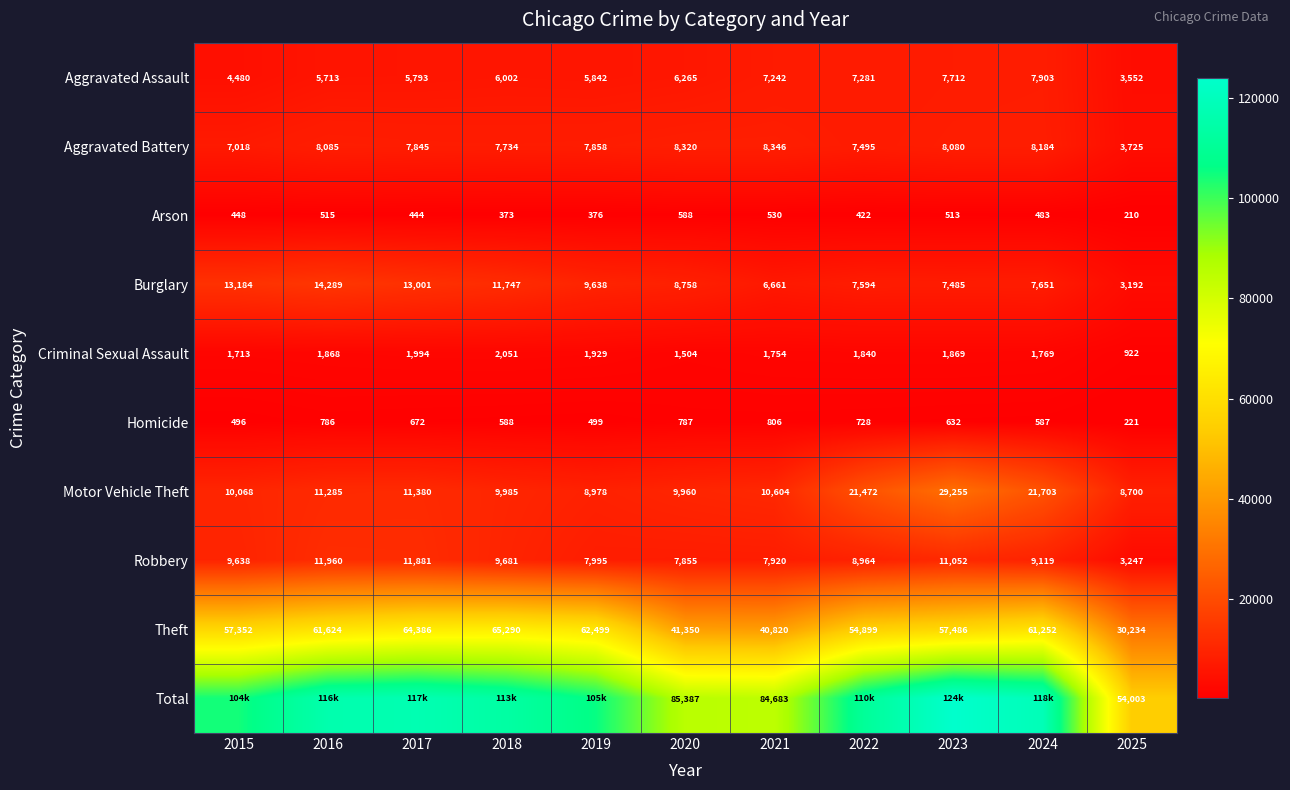

The Robbery series shows 15704 at 2022. True or false?

False